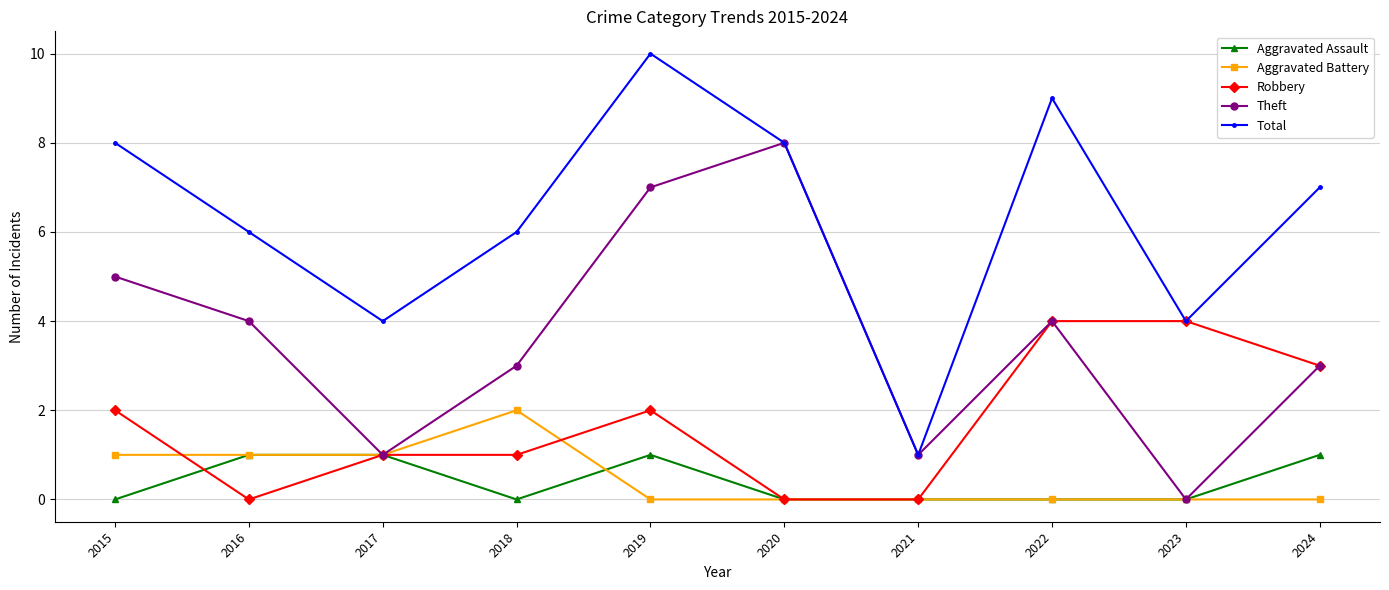

Which series has the widest spread of values?

Total